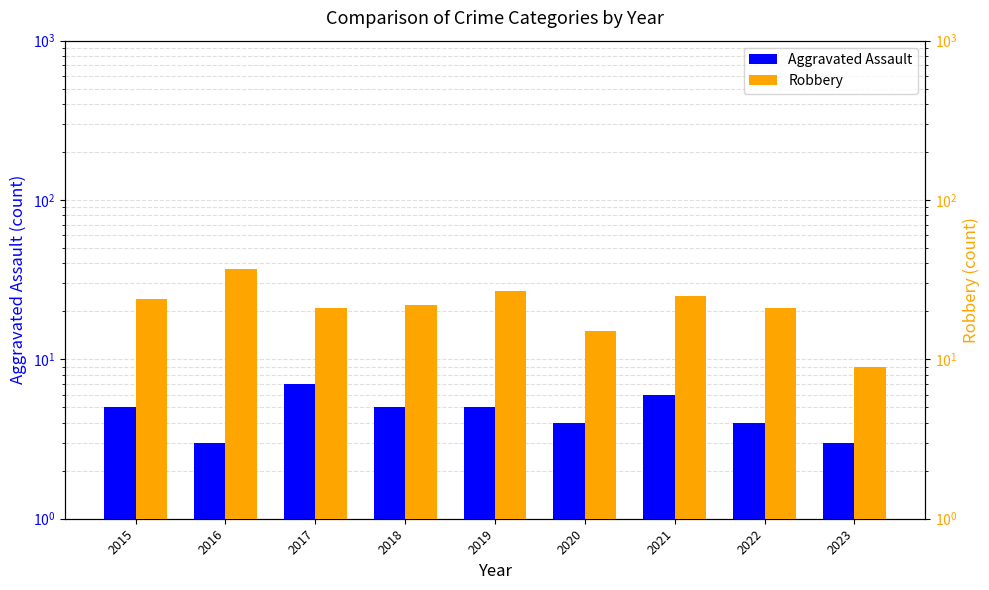

Rank the series at 2015 from highest to lowest value.

Robbery, Aggravated Assault